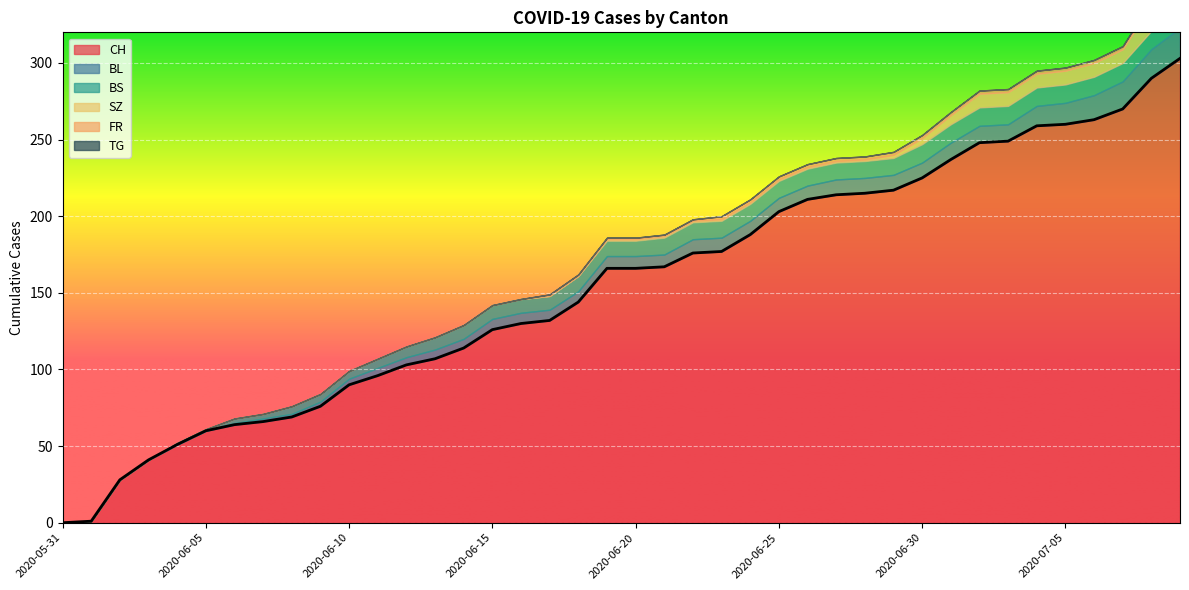

True or false: TG and BS cross at least once.

False